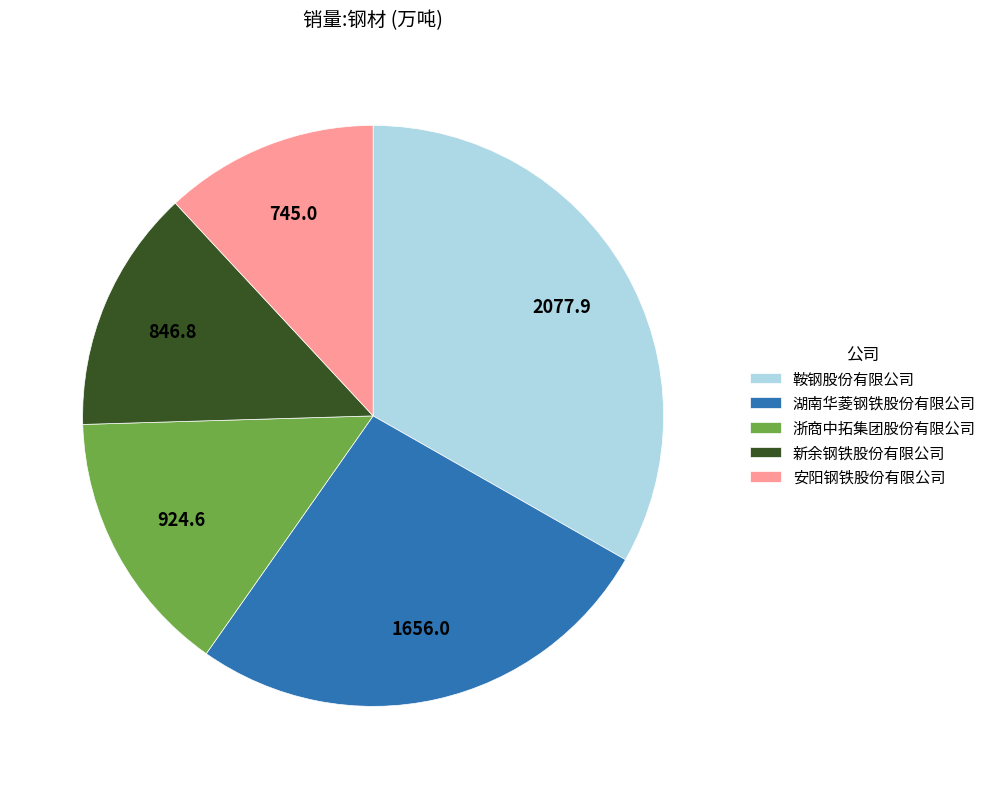

Does any single category account for the majority?

No